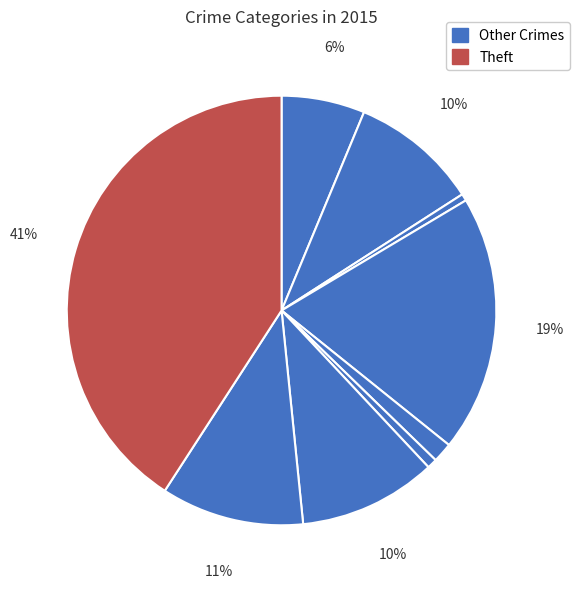

What is the largest slice in the pie chart?

Theft